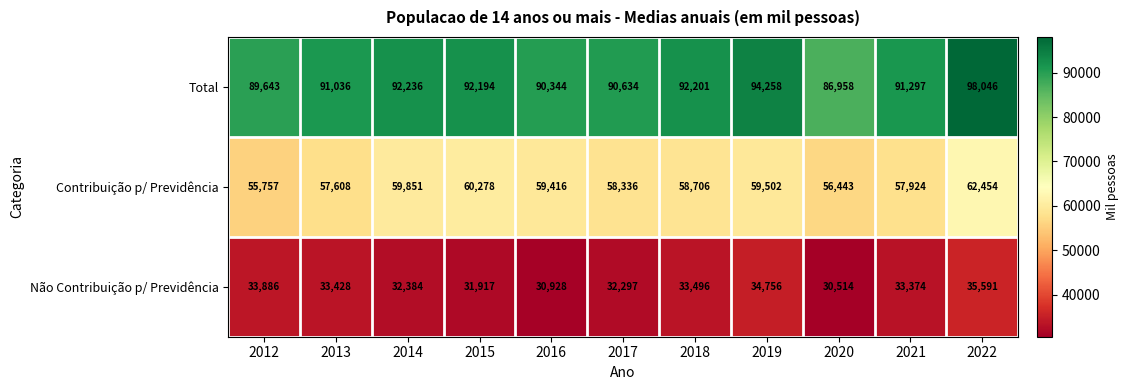

Where does the Total series first go above 91297?

2014